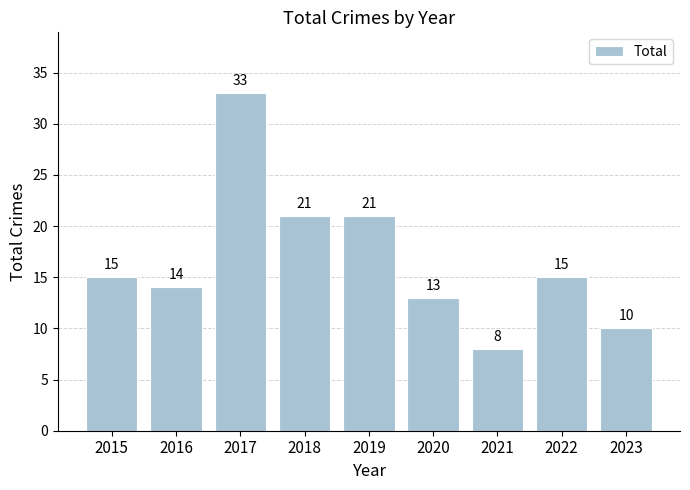

What is the value of the 9th bar from the left?

10